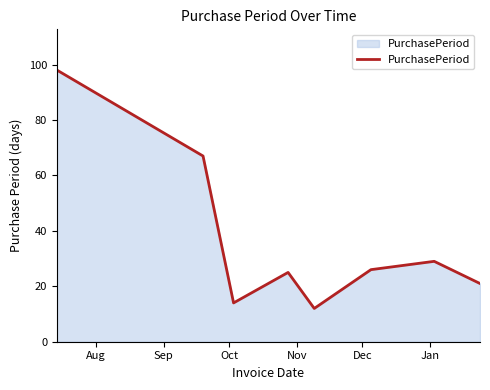

What is the minimum value shown in the chart?

12